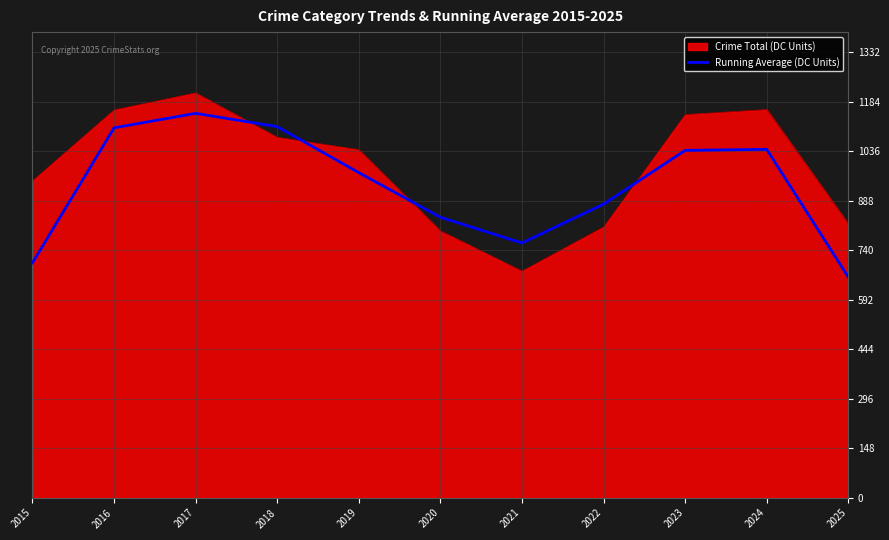

Which label corresponds to the largest value in the chart?

2017